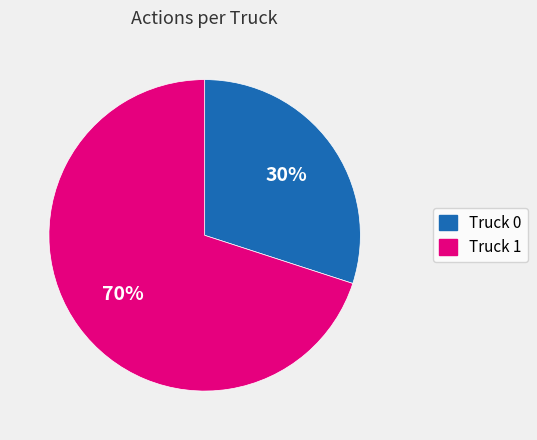

Which category has the biggest portion of the pie?

Truck 1